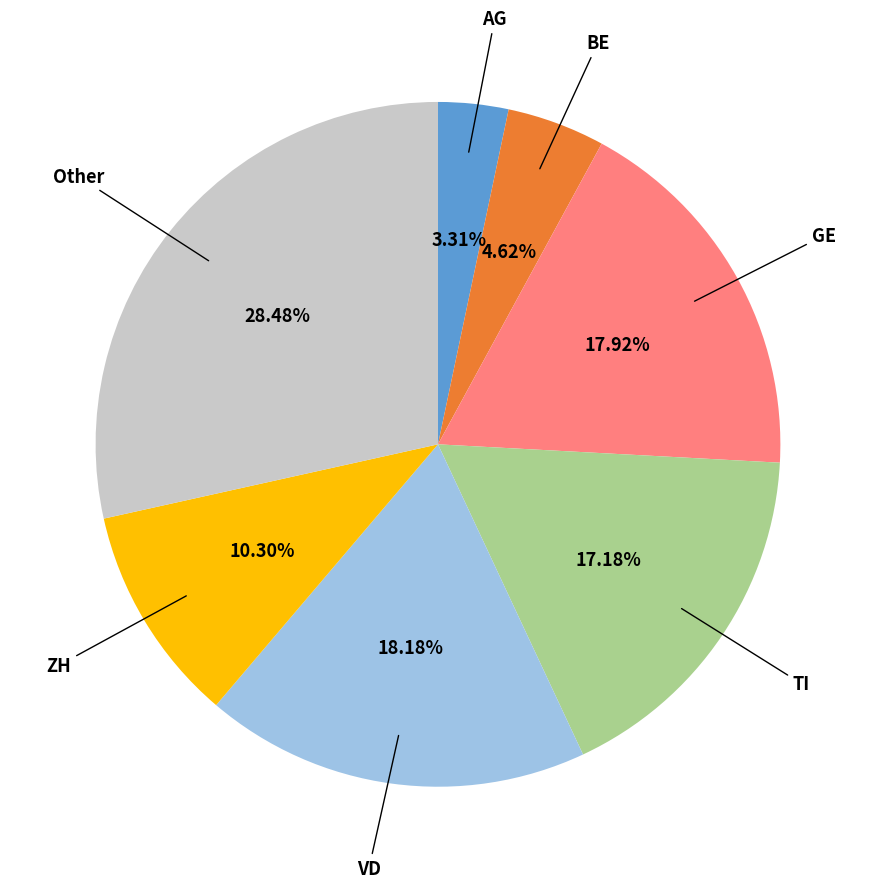

Does any single category account for the majority?

No